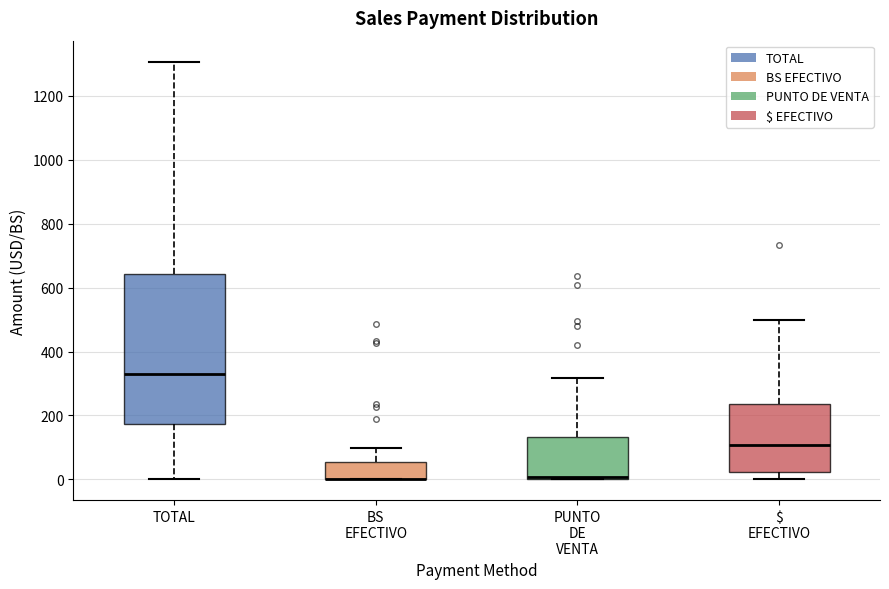

Reading left to right, read every box against the y-axis: the position of its median line, the range the box covers, and the ends of its whiskers. The values are not printed on the chart, so give them approximately, as read against the axis.

TOTAL: median 340, box 180 to 640, whiskers 0 to 1300
BS EFECTIVO: median 0 (drawn on the box's lower edge), box 0 to 60, whiskers 0 to 100
PUNTO DE VENTA: median 0 (just above the box's lower edge), box 0 to 140, whiskers 0 to 320
$ EFECTIVO: median 100, box 20 to 240, whiskers 0 to 500